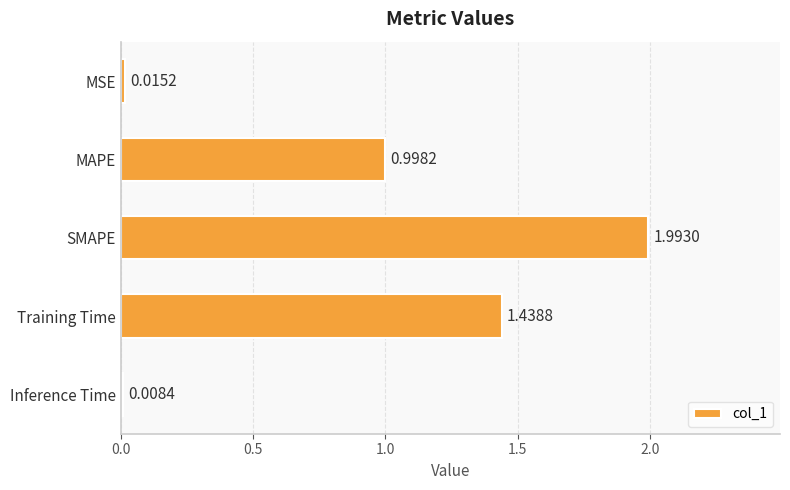

At which label is the value closest to 1?

MAPE